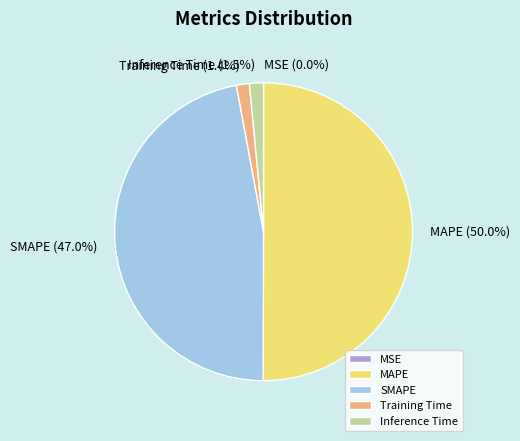

Which category accounts for the majority?

MAPE